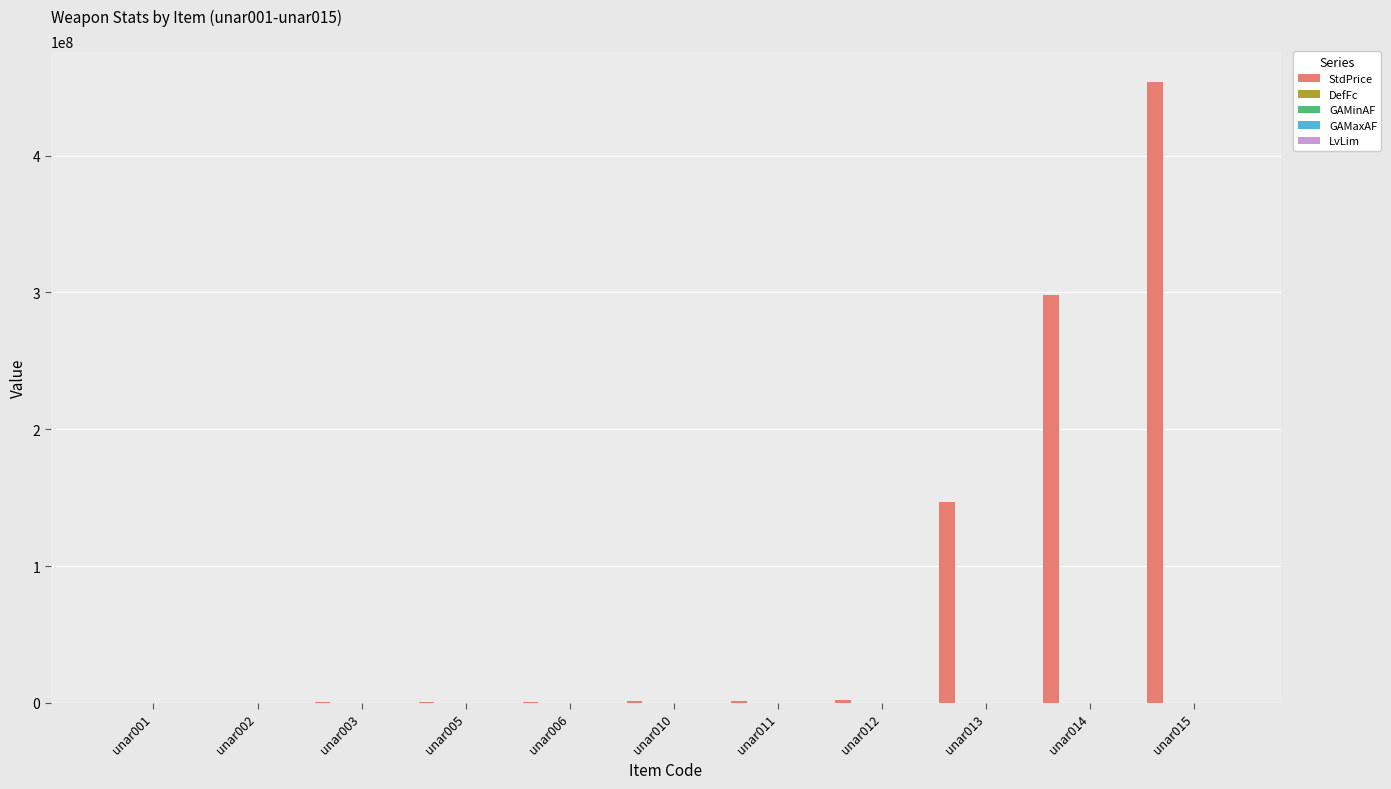

How many distinct data groups are displayed?

5